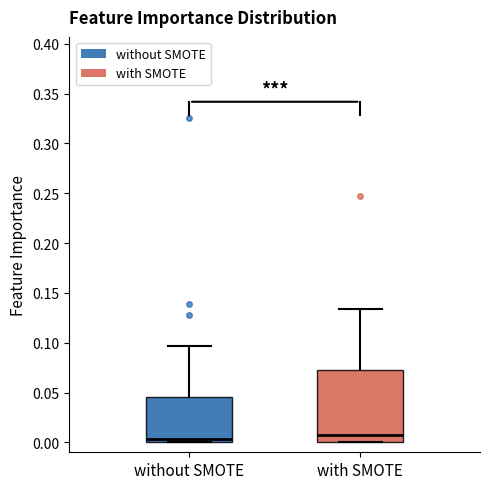

Where is the lower edge of the box for with SMOTE on the y-axis? The values are not printed on the chart, so give them approximately, as read against the axis.

0.000